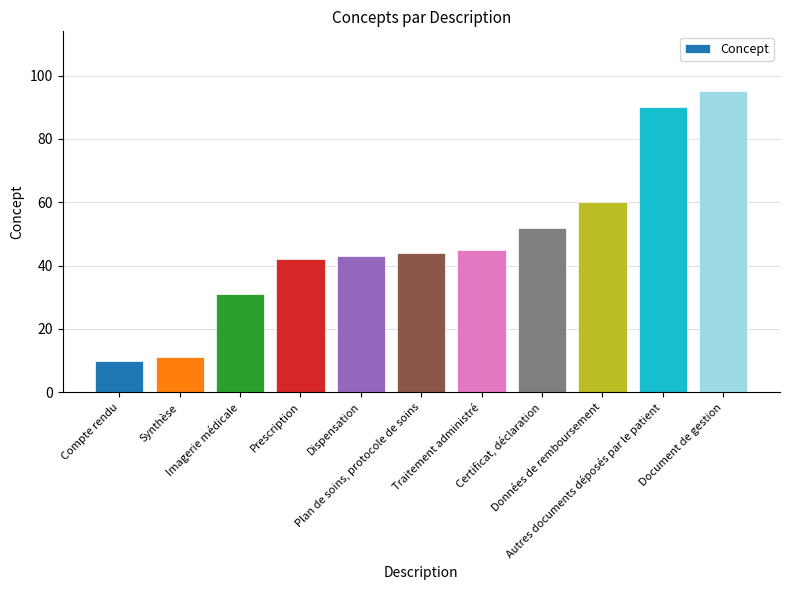

How many series are shown in this chart?

1